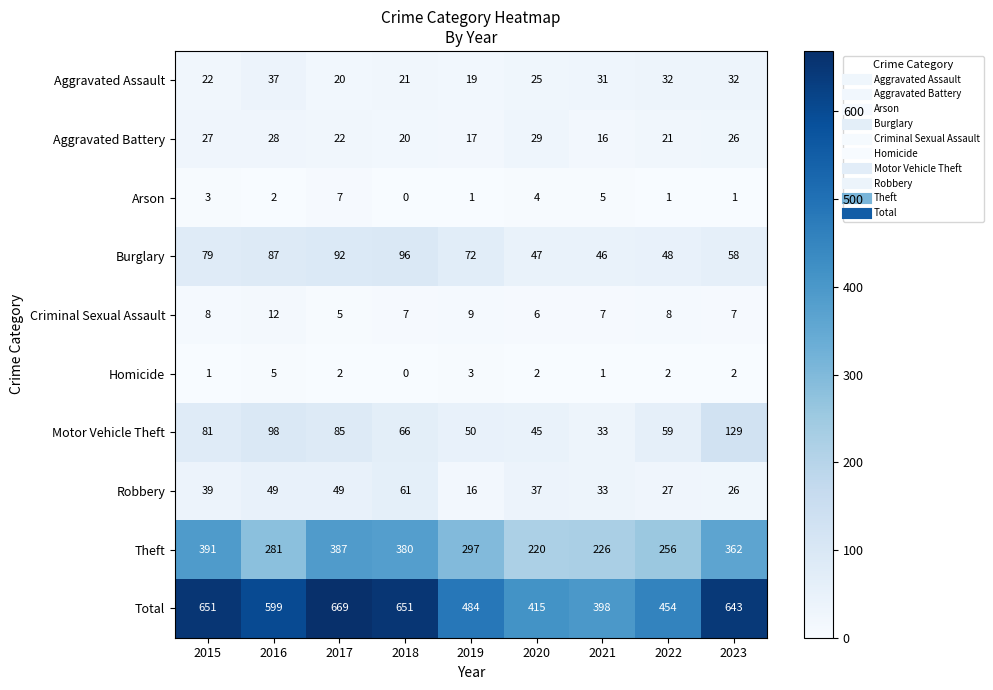

Which series changed the most between 2016 and 2020?

Total